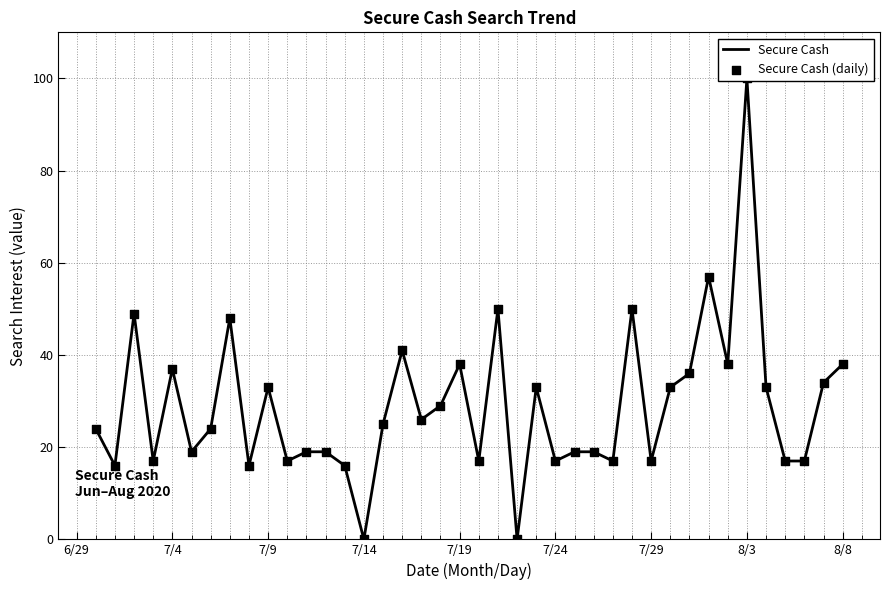

What are all the series names shown in the legend?

Secure Cash, Secure Cash (daily)